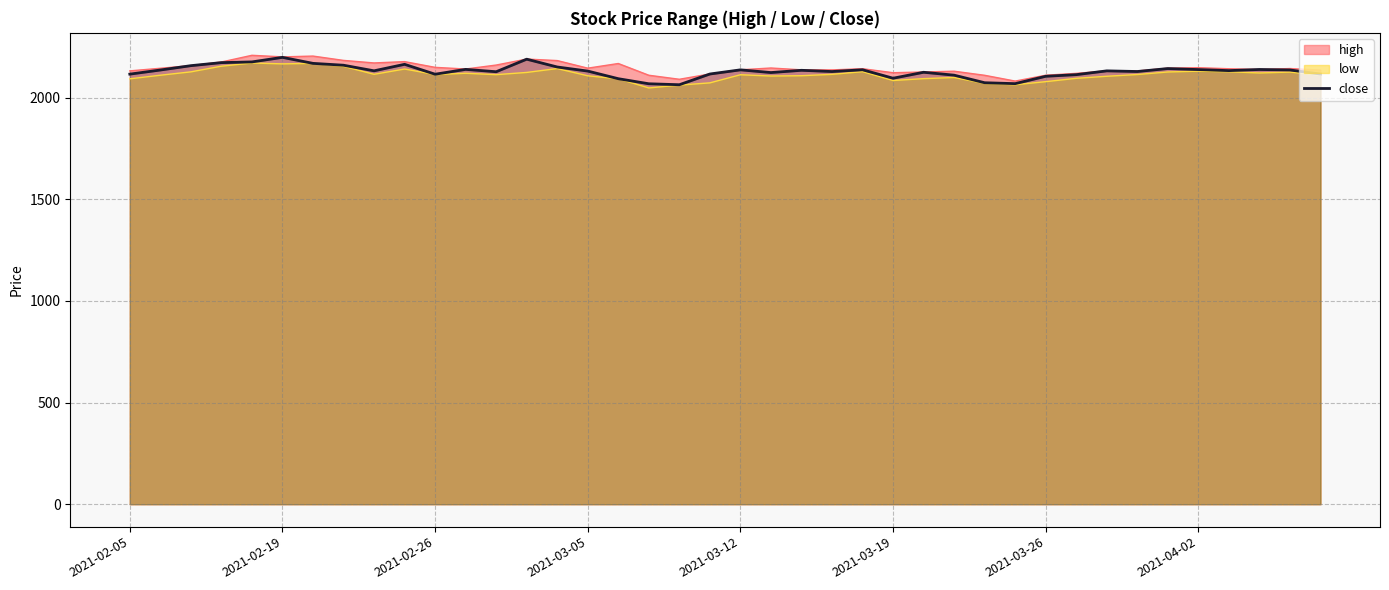

What is the smallest value displayed?

2047.7